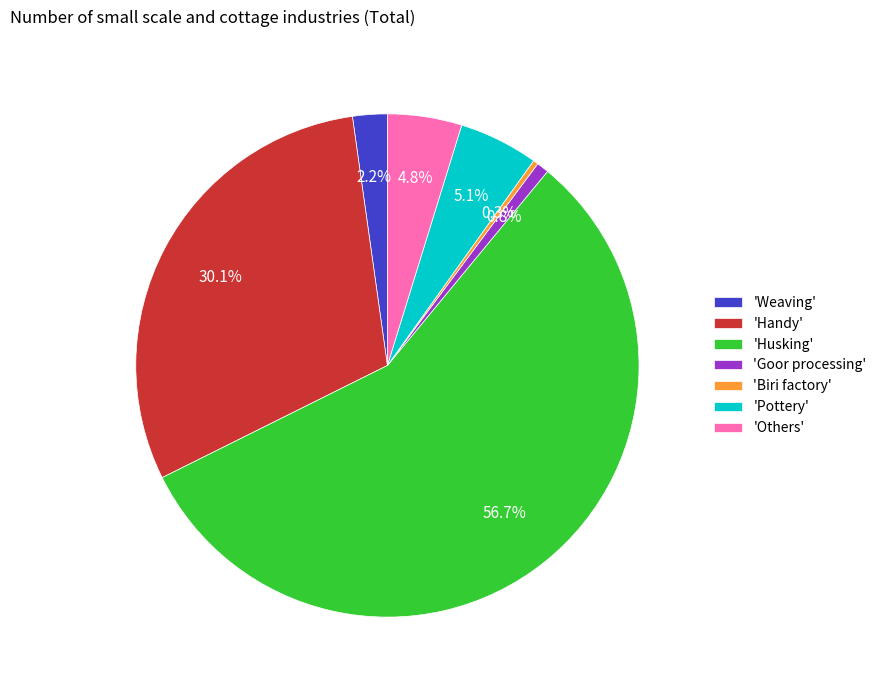

How many segments does this pie chart have?

7